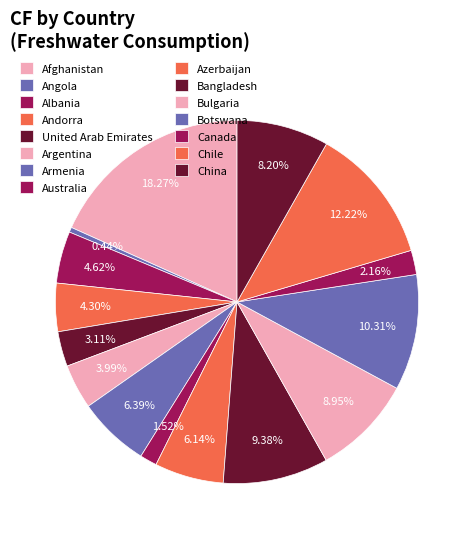

Count the number of slices in the pie.

15